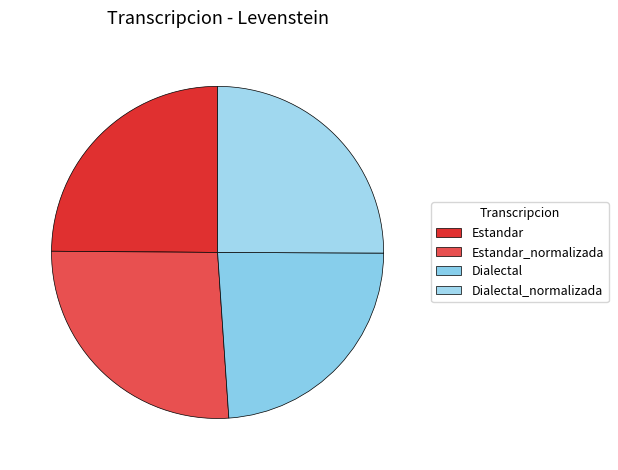

True or false: Dialectal accounts for 24% of the total.

True